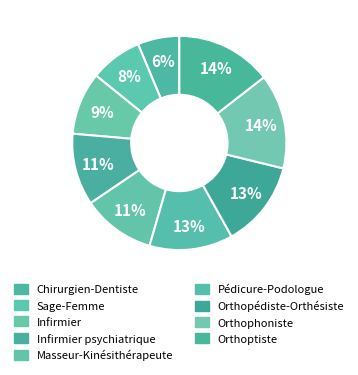

To the nearest percent, what portion does Orthopédiste-Orthésiste represent?

13%